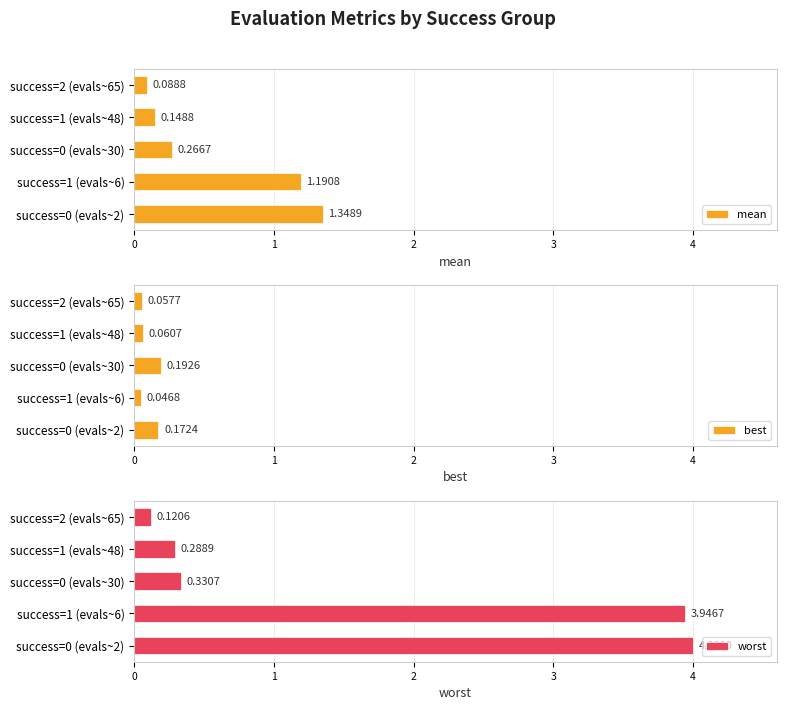

How many bars are there in total?

15